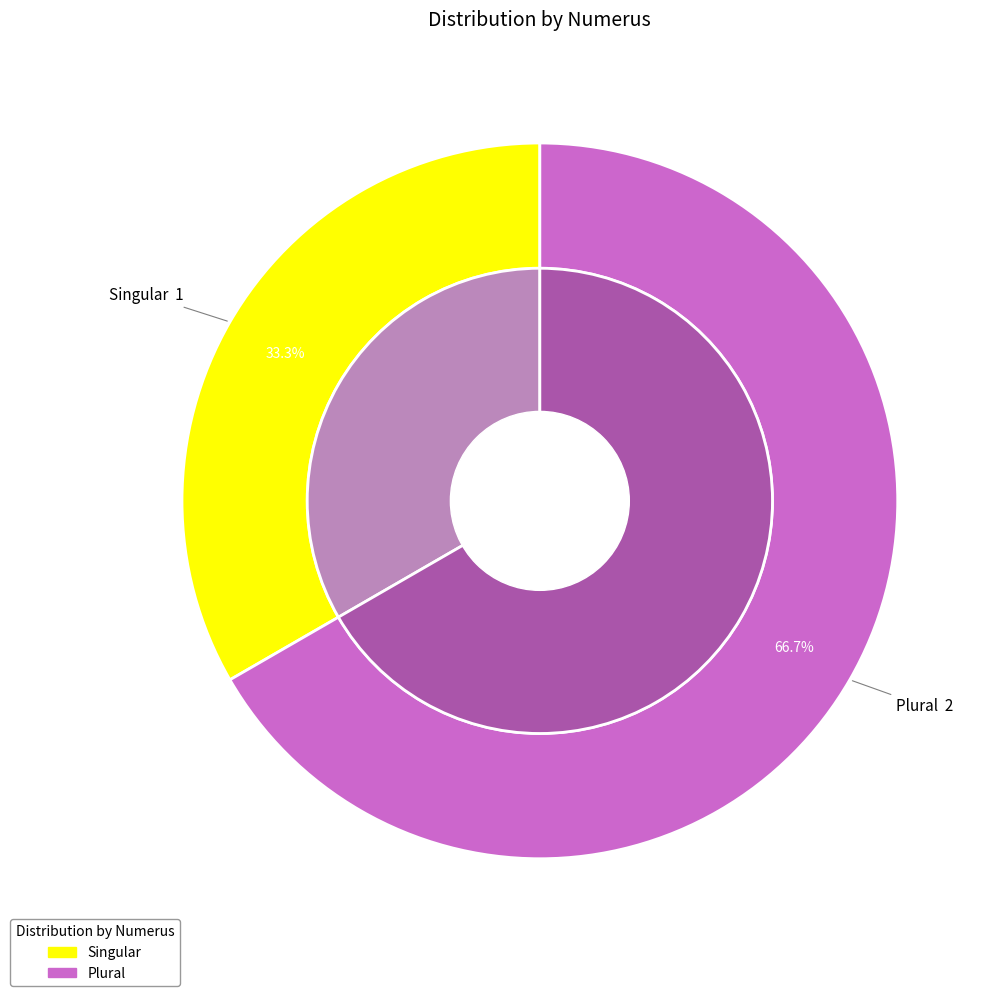

What is the total percentage of Plural and Singular?

100.0%